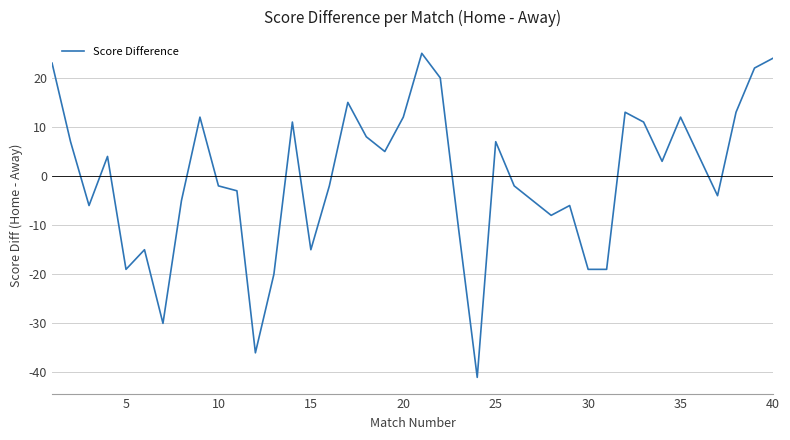

What is the difference between the maximum and minimum values?

66